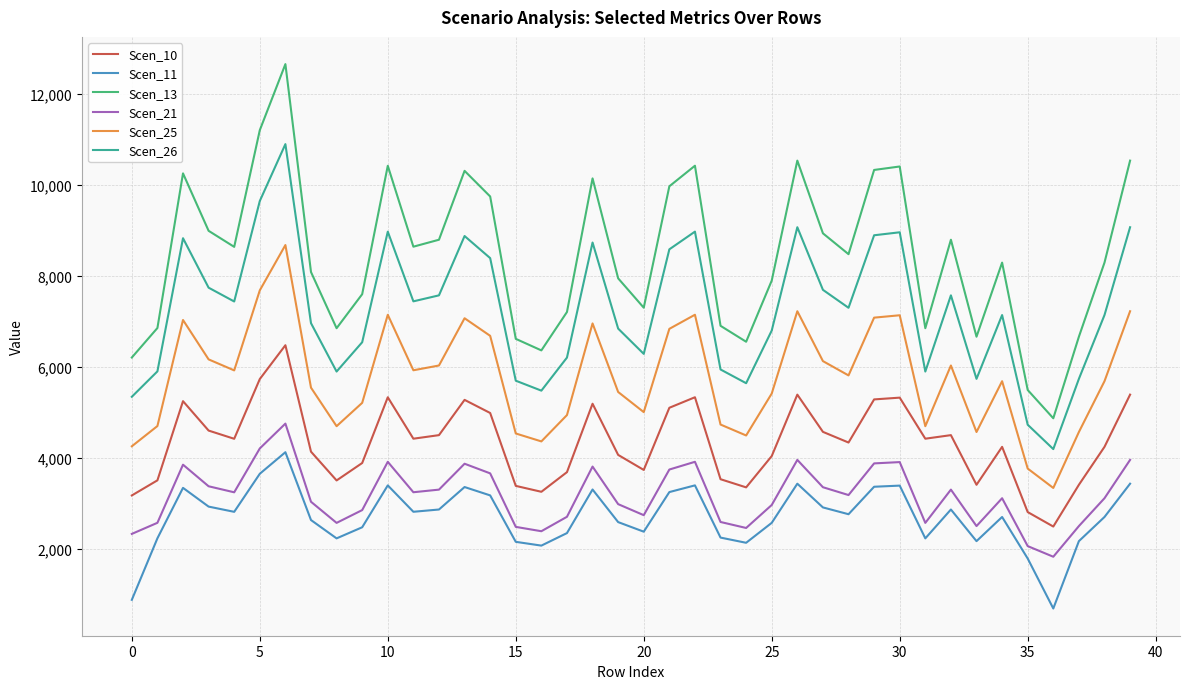

What is the difference between the maximum and minimum values in the Scen_25 series?

5334.5